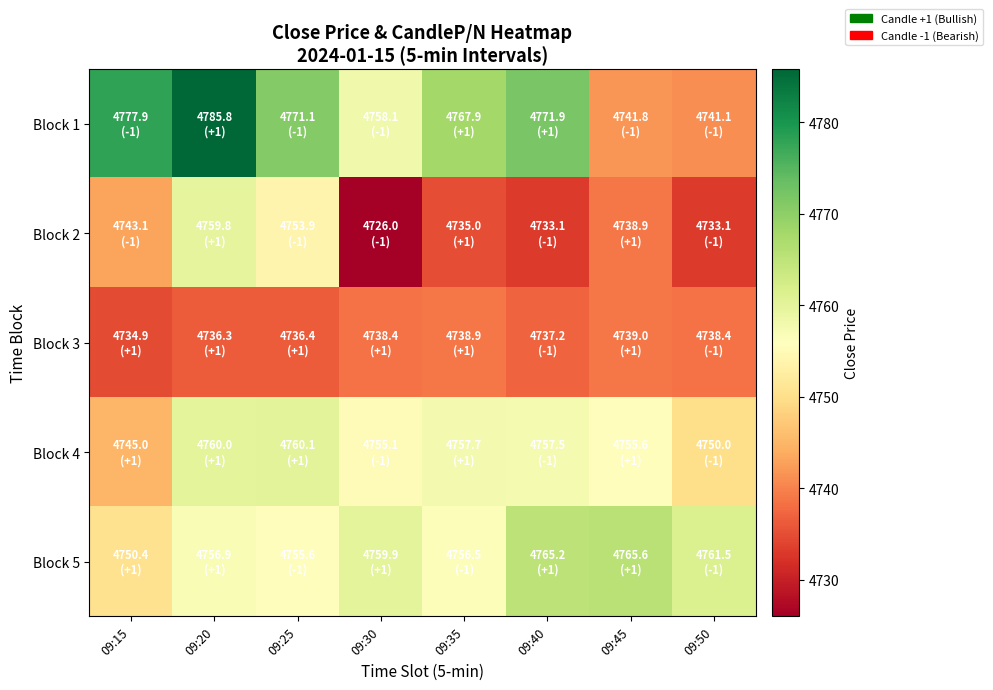

Reading left to right, extract all data points from this chart.

Block 1: 09:15=4777.9	09:20=4785.8	09:25=4771.1	09:30=4758.1	09:35=4767.9	09:40=4771.9	09:45=4741.8	09:50=4741.1
Block 2: 09:15=4743.1	09:20=4759.8	09:25=4753.9	09:30=4726.0	09:35=4735.0	09:40=4733.1	09:45=4738.9	09:50=4733.1
Block 3: 09:15=4734.9	09:20=4736.3	09:25=4736.4	09:30=4738.4	09:35=4738.9	09:40=4737.2	09:45=4739.0	09:50=4738.4
Block 4: 09:15=4745.0	09:20=4760.0	09:25=4760.1	09:30=4755.1	09:35=4757.7	09:40=4757.5	09:45=4755.6	09:50=4750.0
Block 5: 09:15=4750.4	09:20=4756.9	09:25=4755.6	09:30=4759.9	09:35=4756.5	09:40=4765.2	09:45=4765.6	09:50=4761.5